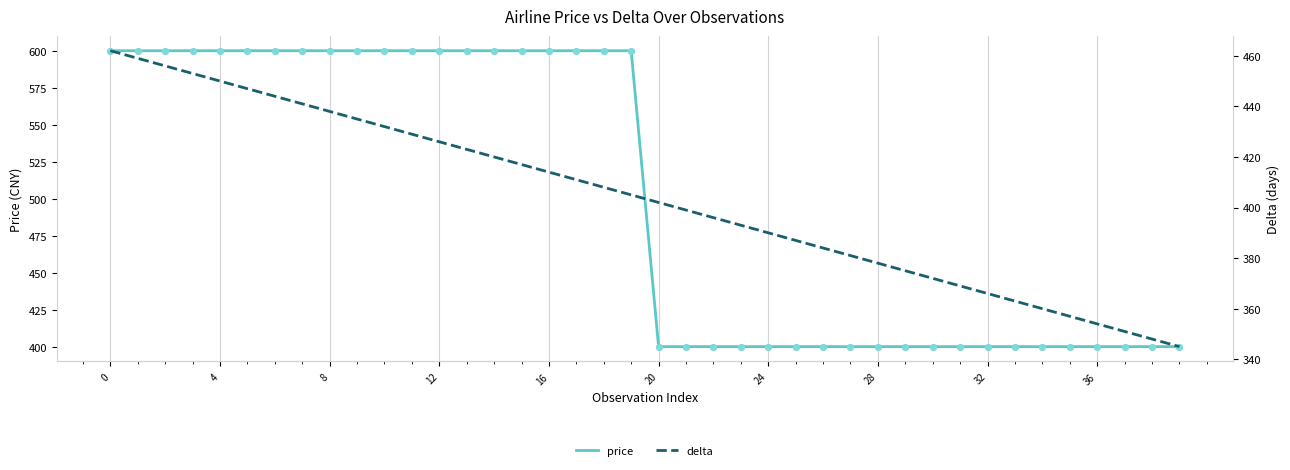

What are all the series names shown in the legend?

price, delta